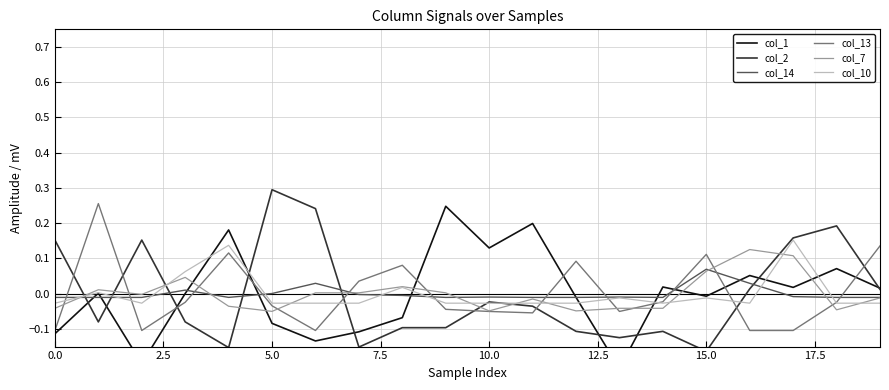

Which category has the highest value in the col_10 series?

17